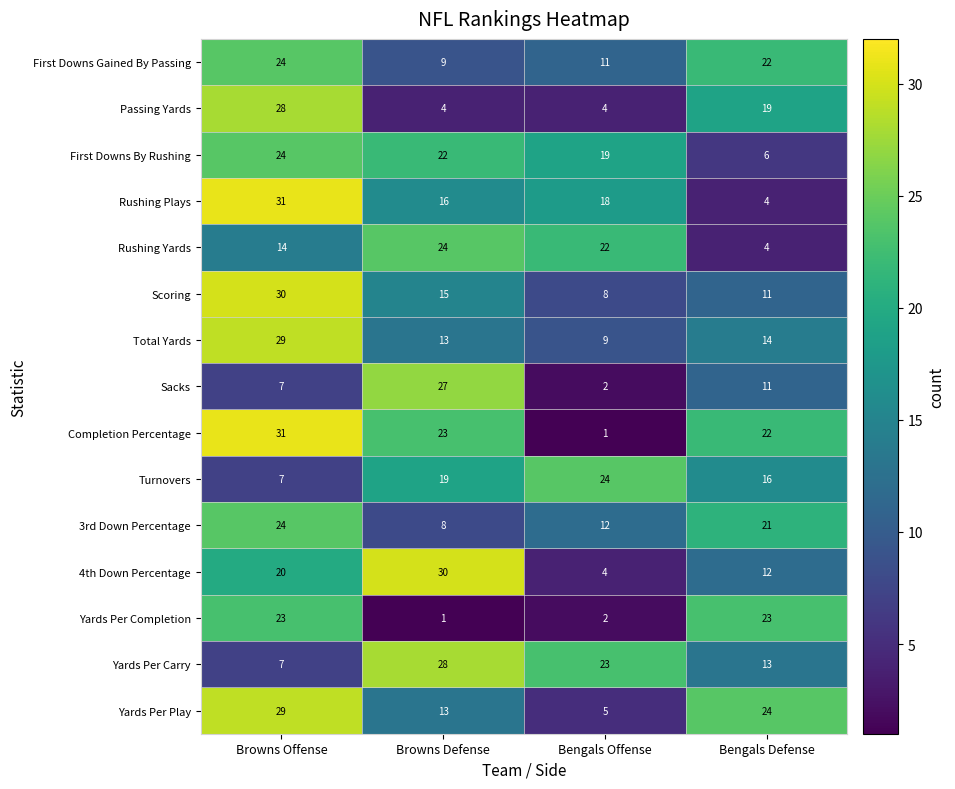

Is it true that Completion Percentage equals 22 at Bengals Defense?

True